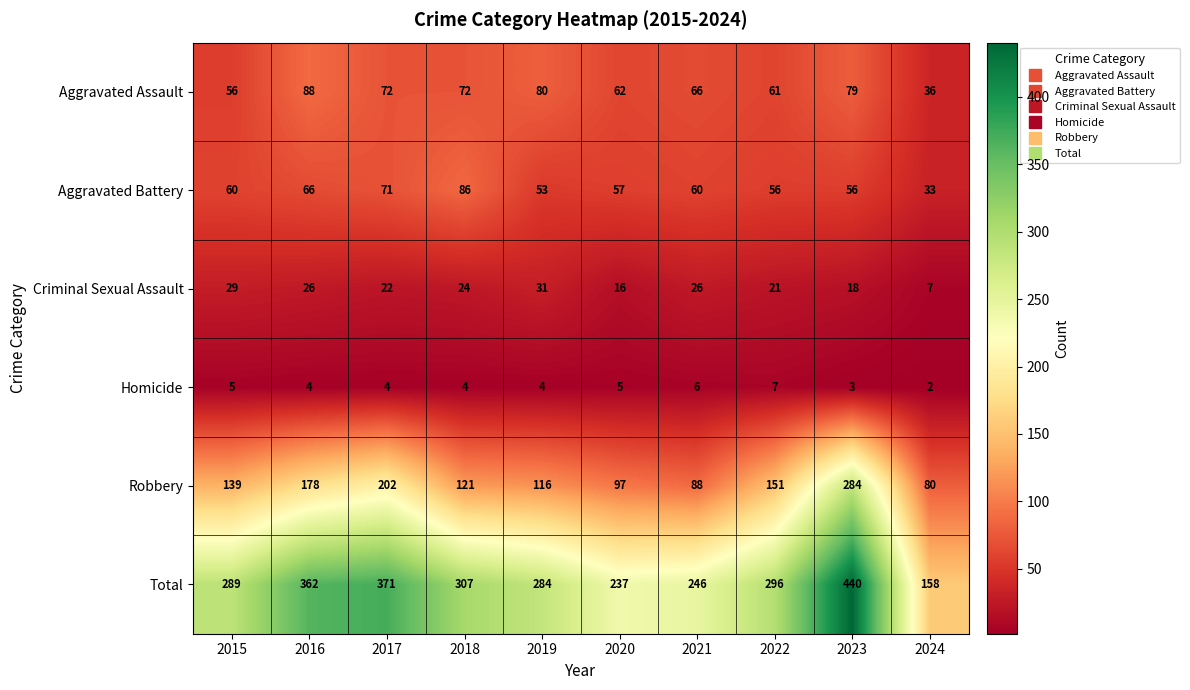

Which series has the widest spread of values?

Total